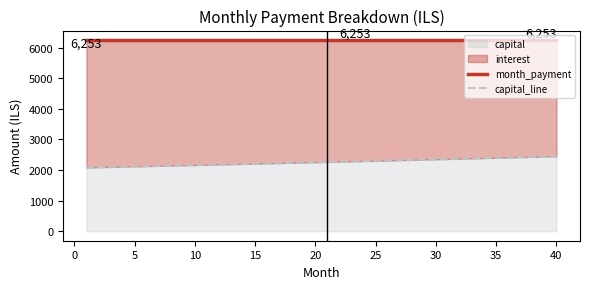

What is the maximum value for capital?

2453.4